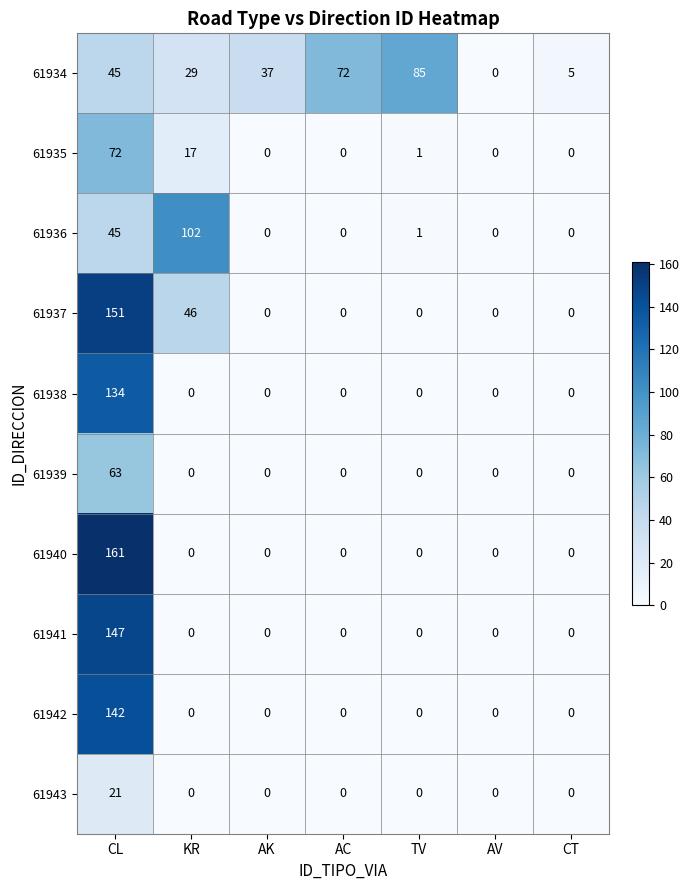

What is the greatest value displayed?

161